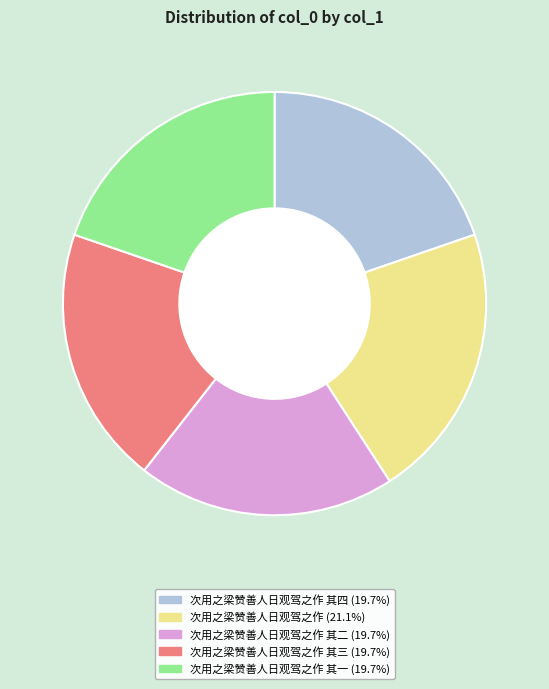

Count the number of slices in the pie.

5